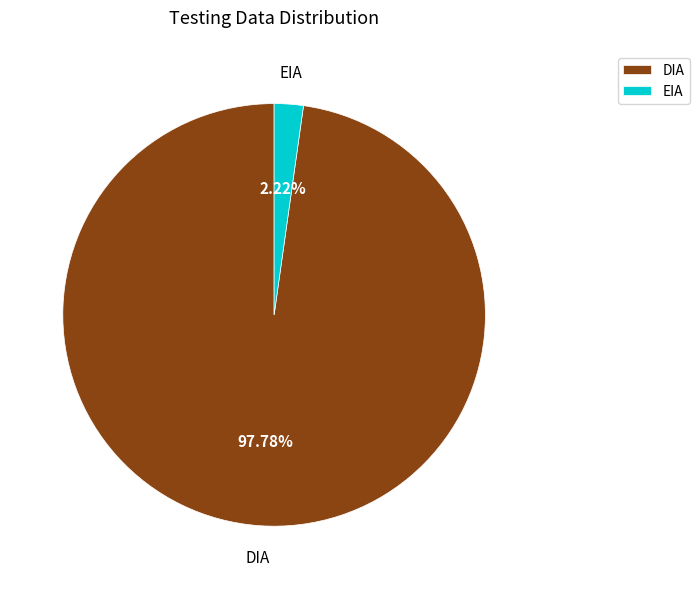

To the nearest percent, what percentage of the pie is DIA?

98%